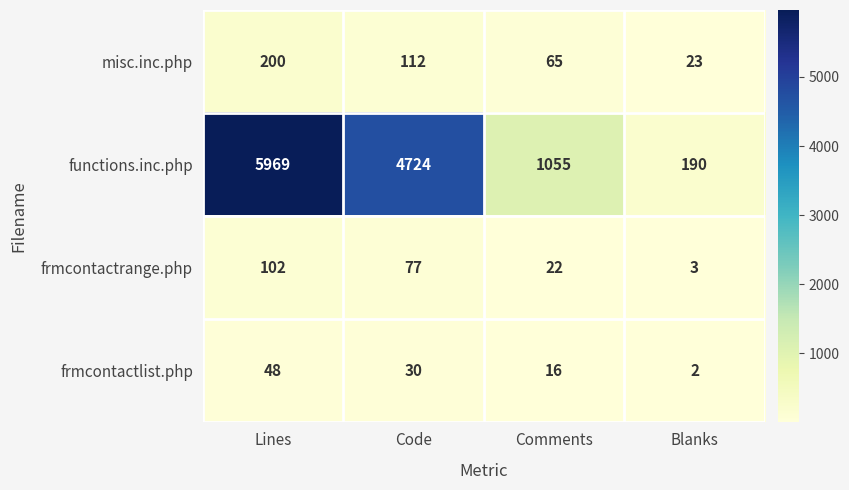

Which label corresponds to the largest value in the chart?

Lines